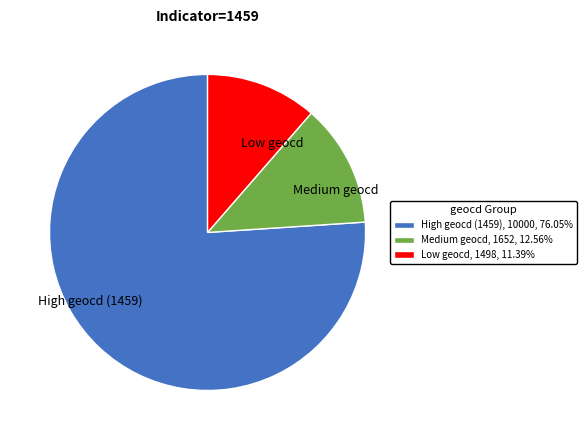

Is the sum of High geocd (1459) and Medium geocd greater than half?

Yes